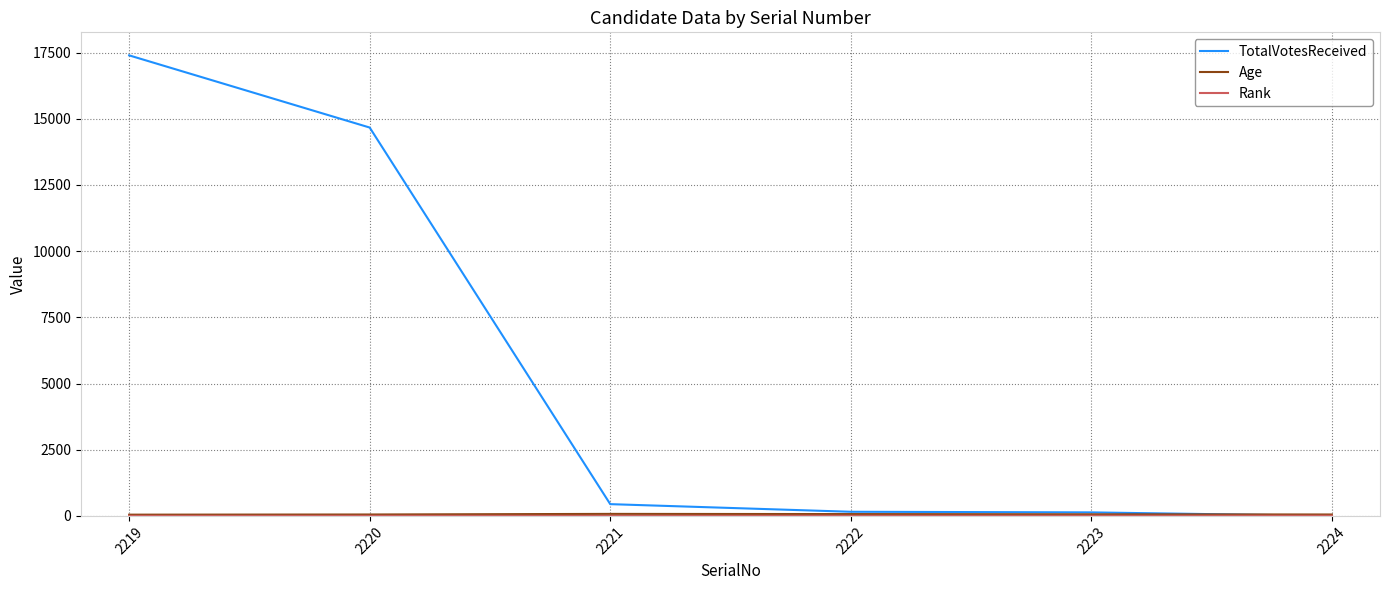

Is it true that TotalVotesReceived equals 444 at 2221?

True